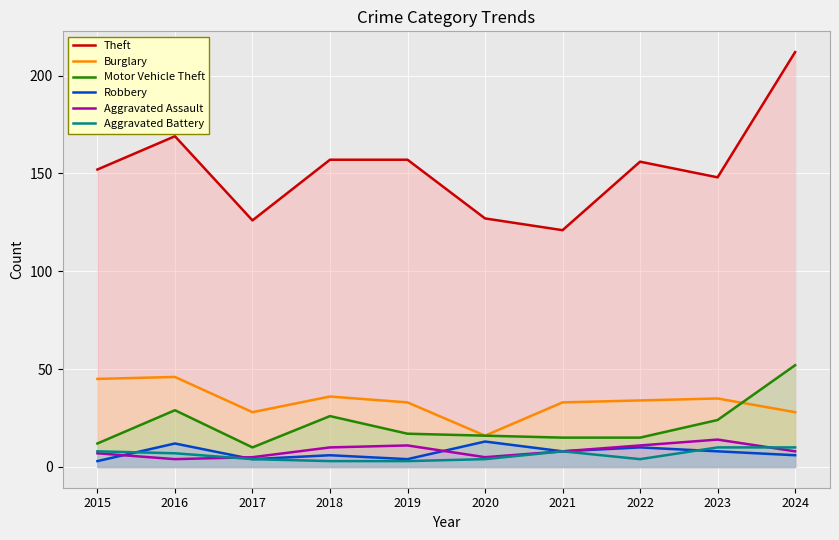

What is the approximate value of Burglary at 2017?

28